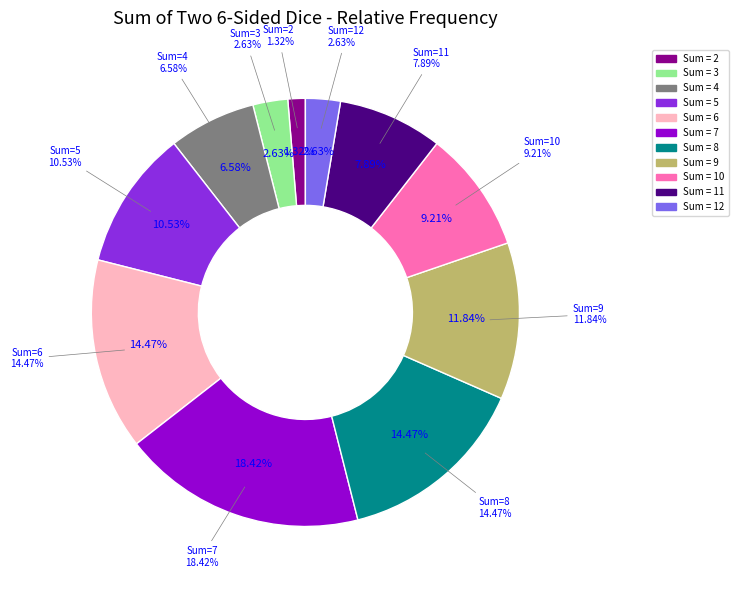

Rank the categories by value from highest to lowest.

7, 6, 8, 9, 5, 10, 11, 4, 3, 12, 2